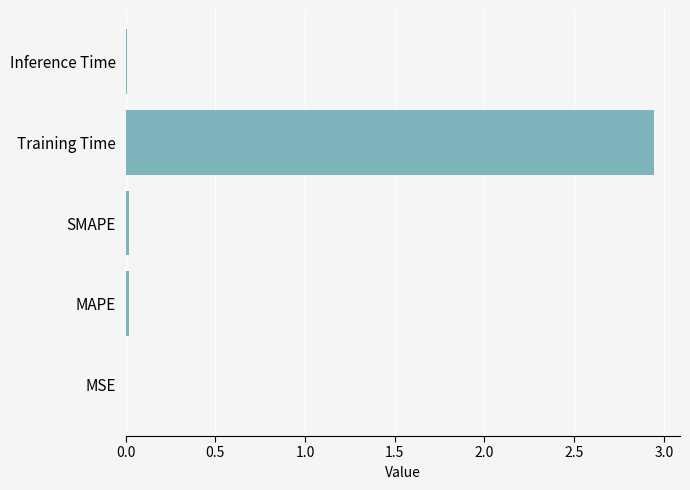

Which label corresponds to the largest value in the chart?

Training Time